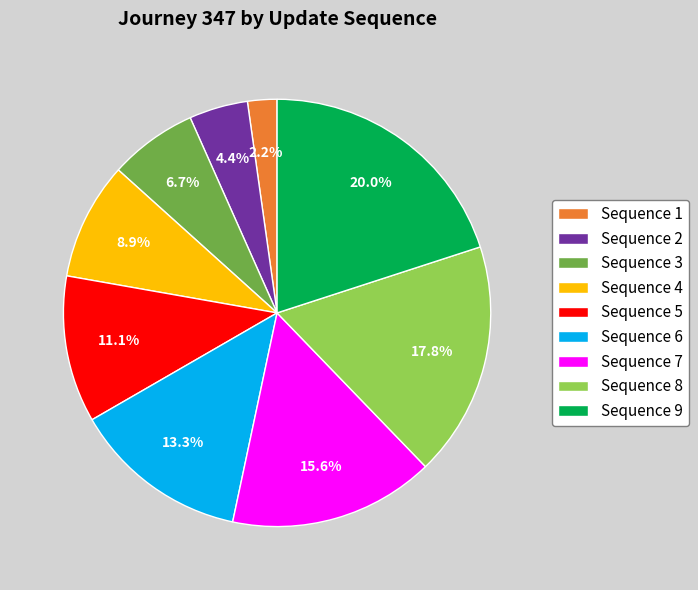

Do Sequence 7 and Sequence 2 together represent more than half of the pie?

No